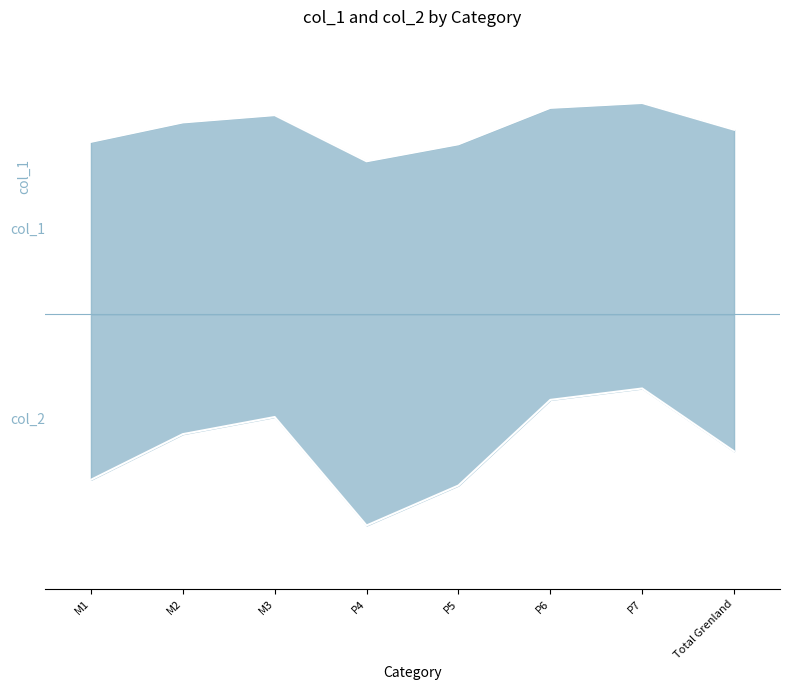

Which has a higher value, M1 or P5?

M1